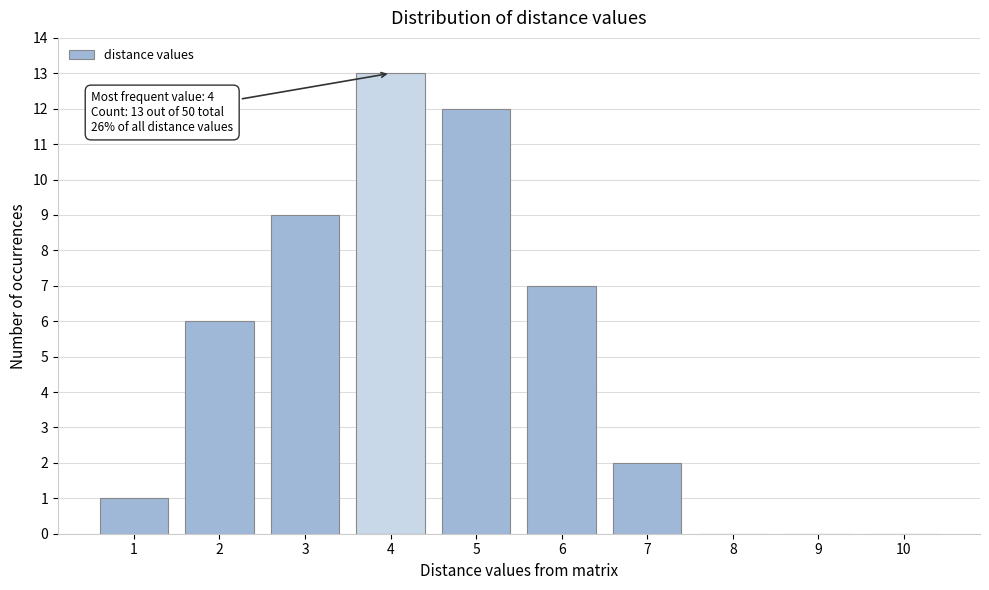

Reading left to right, list all the values displayed in this chart.

1=1	2=6	3=9	4=13	5=12	6=7	7=2	8=0	9=0	10=0